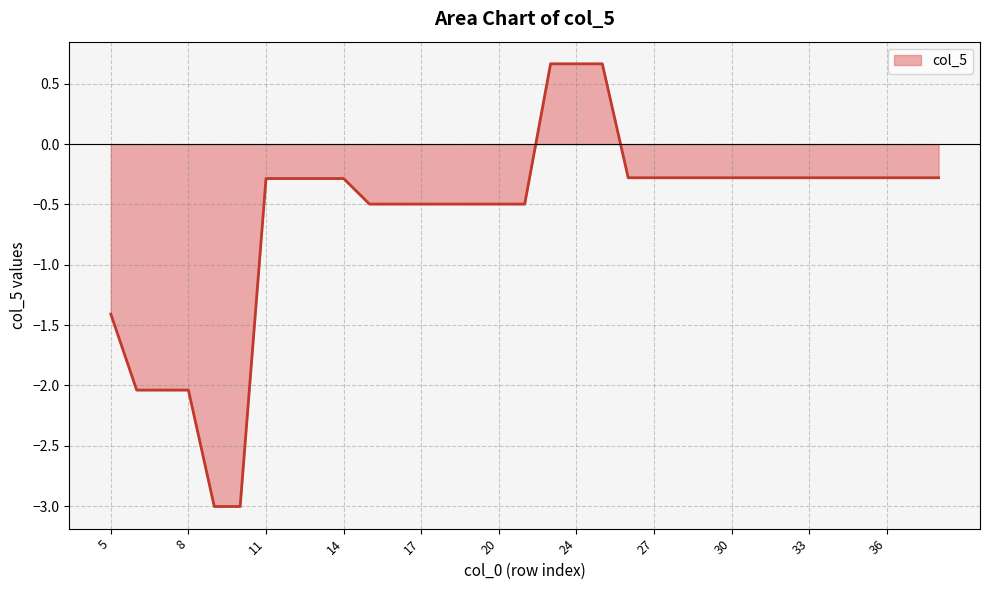

What is the sum of all values?

-19.8